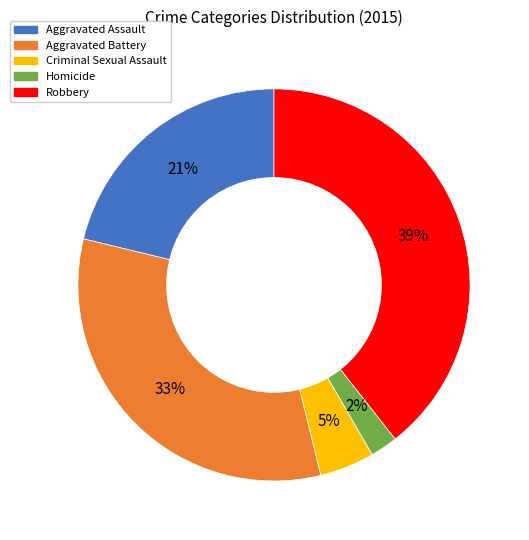

Is it true that Criminal Sexual Assault is 15% of the pie?

False